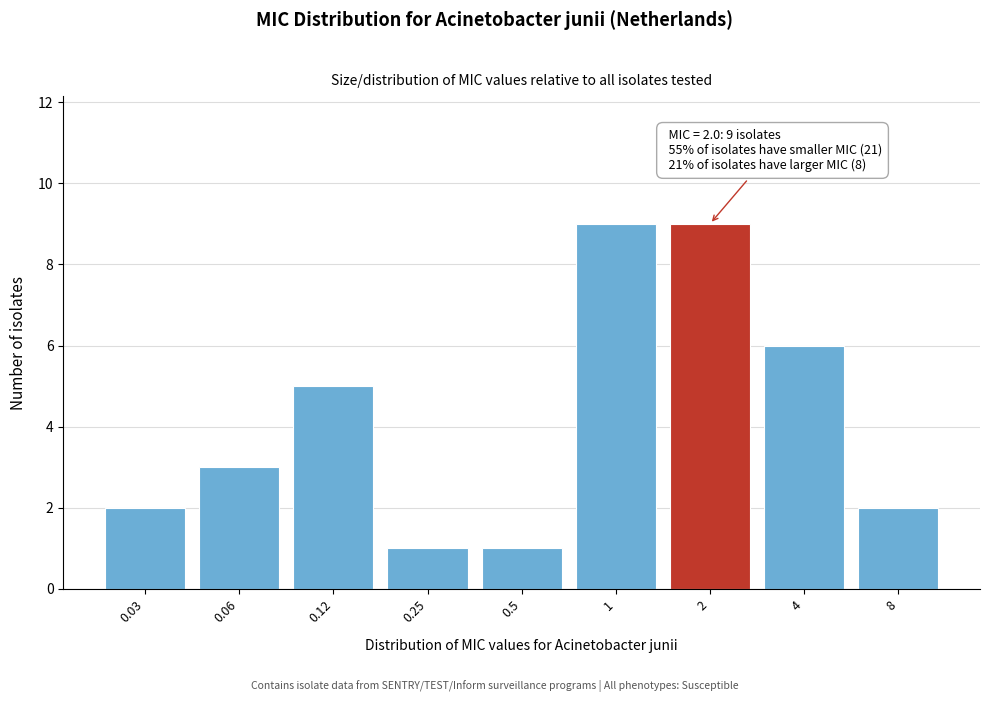

Reading right to left, list all the values displayed in this chart.

8=2	4=6	2=9	1=9	0.5=1	0.25=1	0.12=5	0.06=3	0.03=2